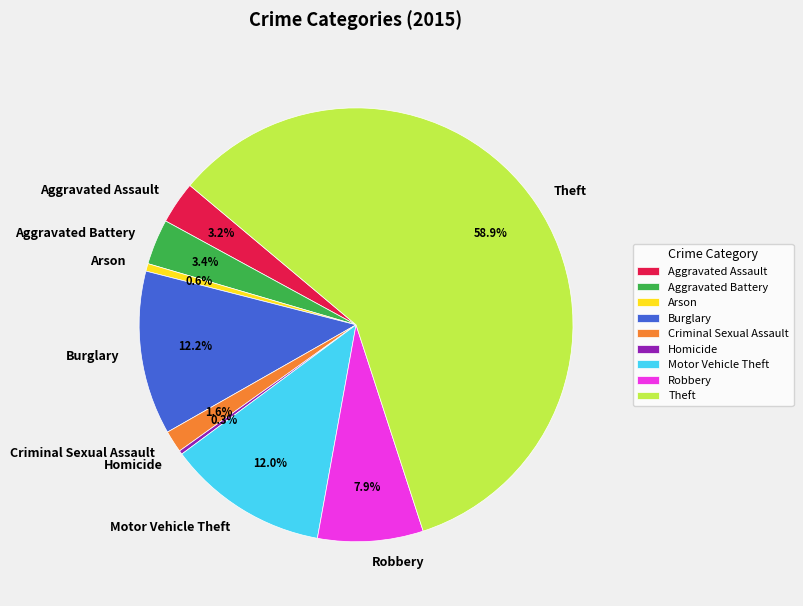

Which has a higher value, Criminal Sexual Assault or Aggravated Battery?

Aggravated Battery